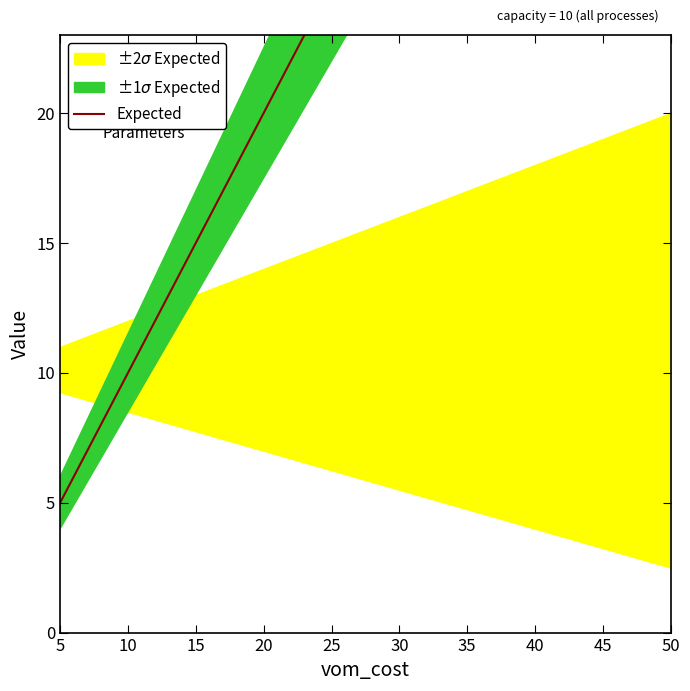

What is the value of the 7th point from the left?

35